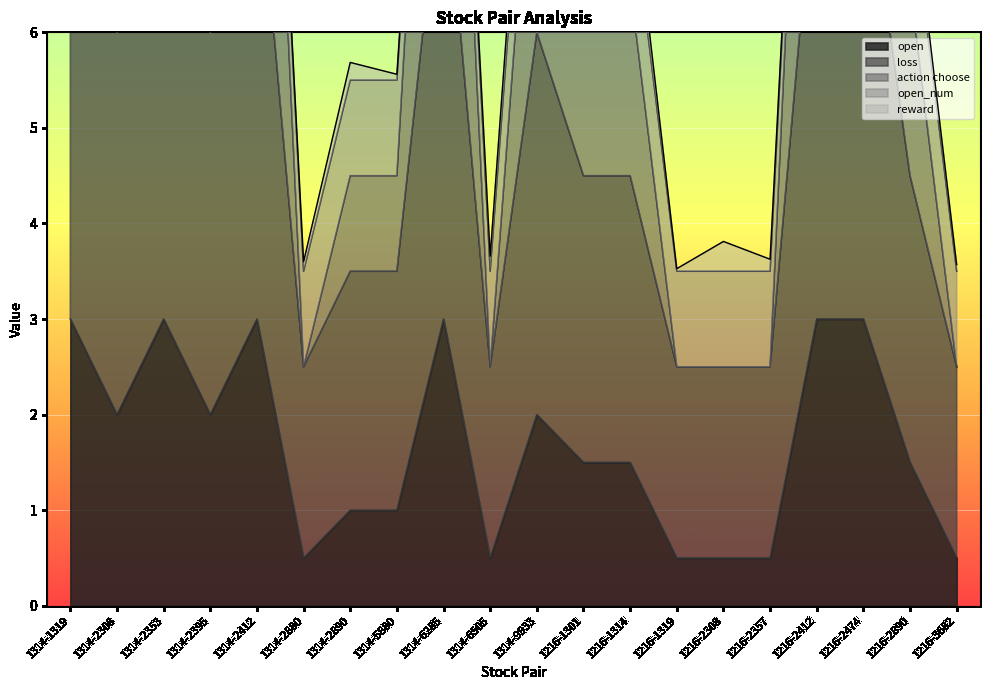

How many interior local peaks does the loss series have?

4